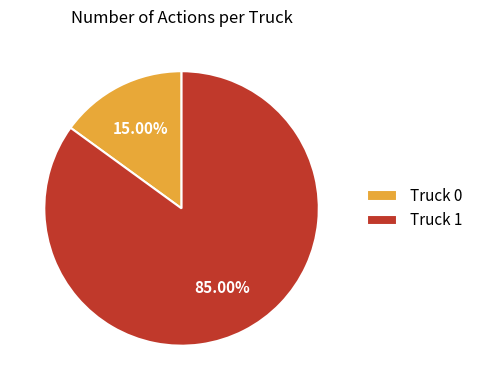

Combined, do Truck 1 and Truck 0 account for over 50%?

Yes